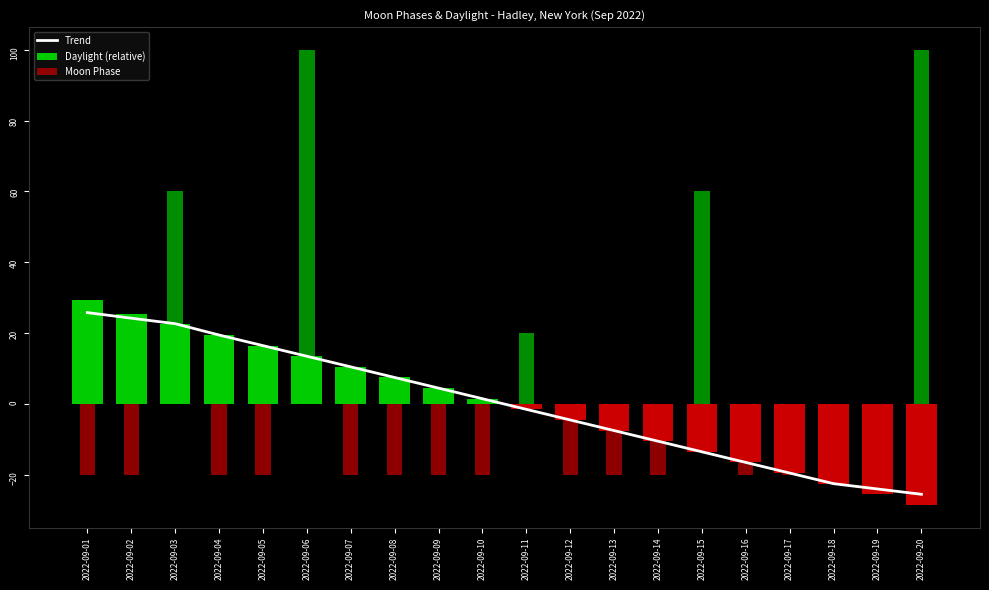

How many negative values are there?

10